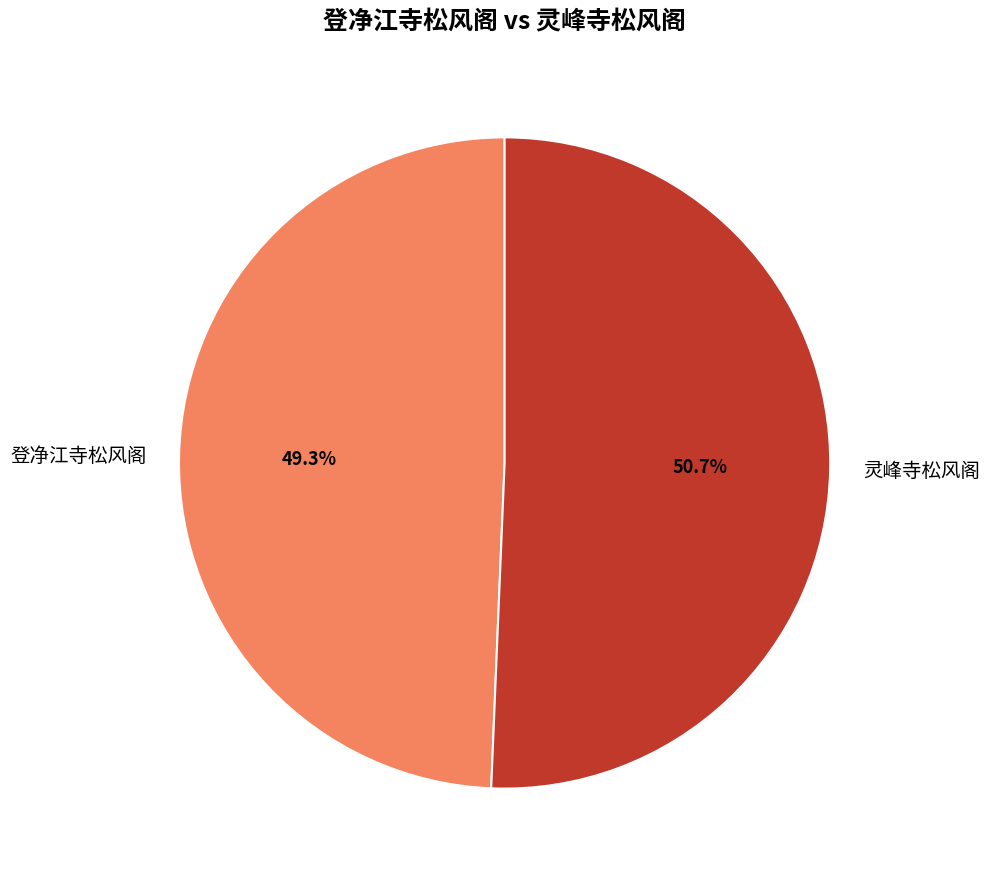

Does 登净江寺松风阁 represent more than half of the total?

No